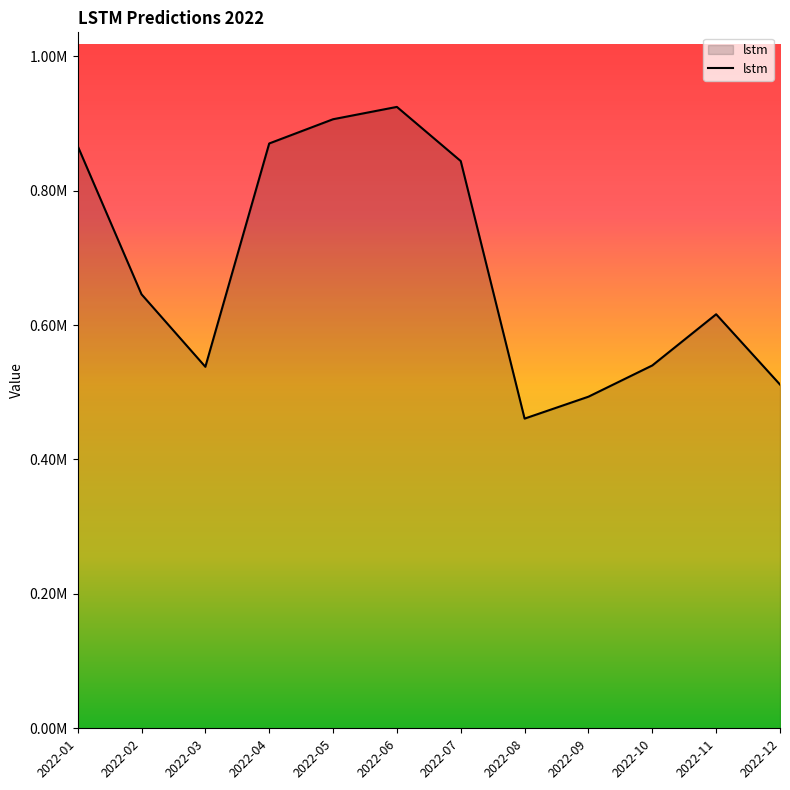

Where is the first local minimum?

2022-03